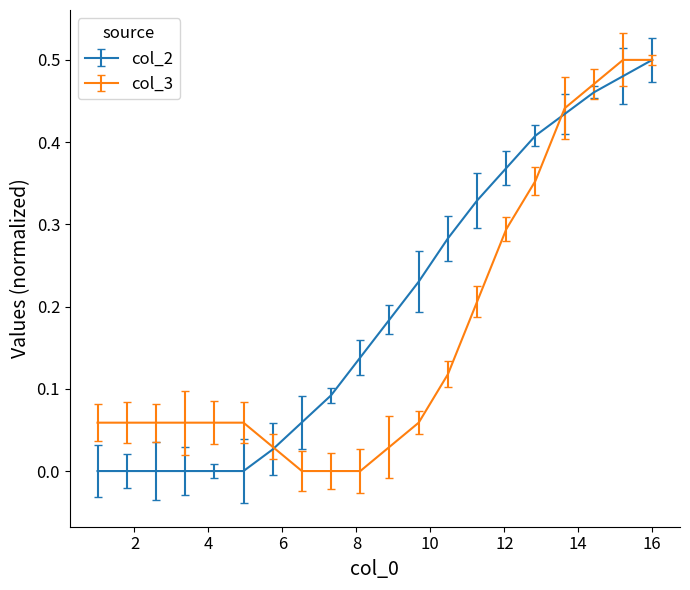

Which series has the largest total across all categories?

col_2